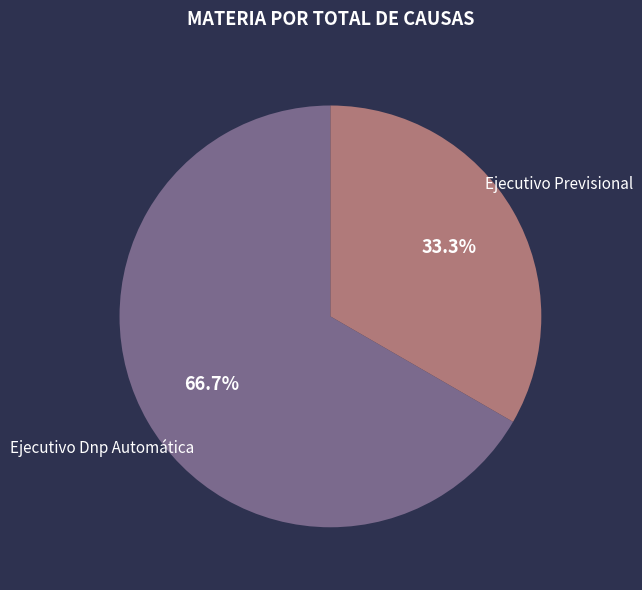

What percentage is the Ejecutivo Dnp Automática slice, to the nearest percent?

67%